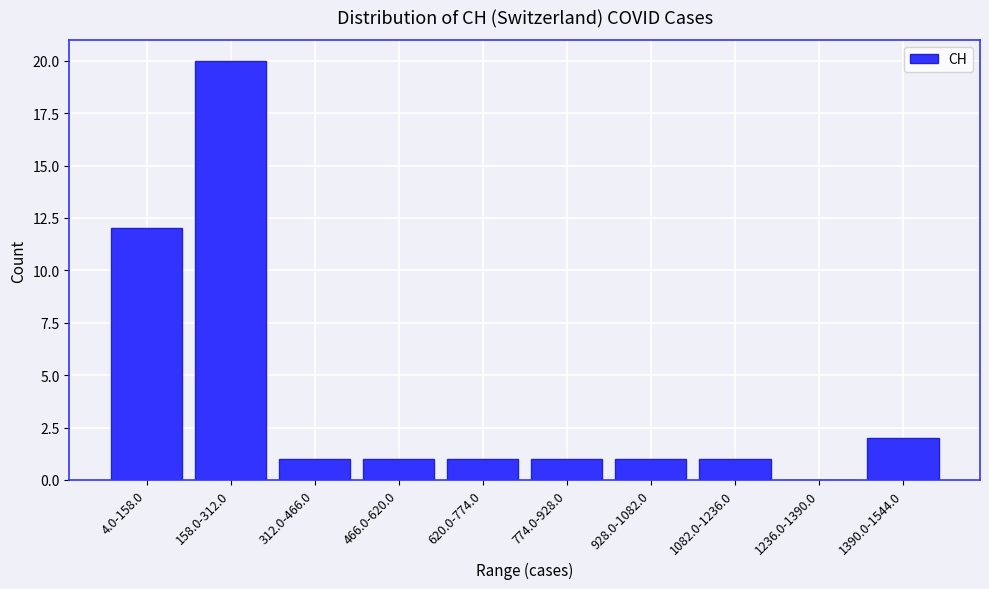

Reading right to left, list all the values displayed in this chart.

1390.0-1544.0=2	1236.0-1390.0=0	1082.0-1236.0=1	928.0-1082.0=1	774.0-928.0=1	620.0-774.0=1	466.0-620.0=1	312.0-466.0=1	158.0-312.0=20	4.0-158.0=12